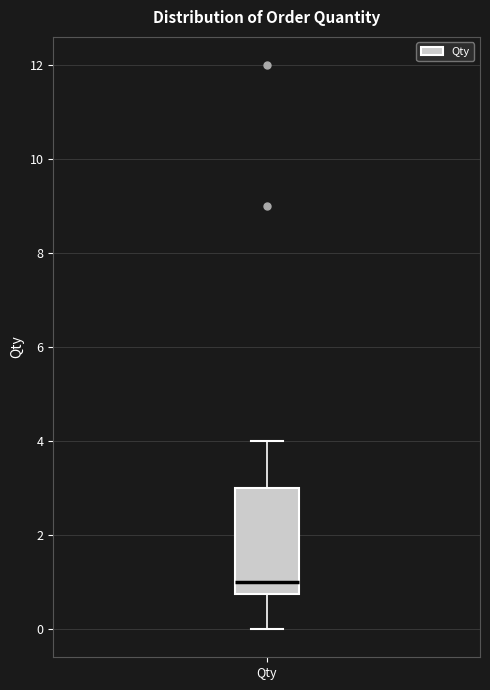

Transcribe this box plot: give where the median line is, the range the box spans, and where the two whiskers end, as read against the y-axis. The values are not printed on the chart, so give them approximately, as read against the axis.

median 1.0, box 0.8 to 3.0, whiskers 0.0 to 4.0